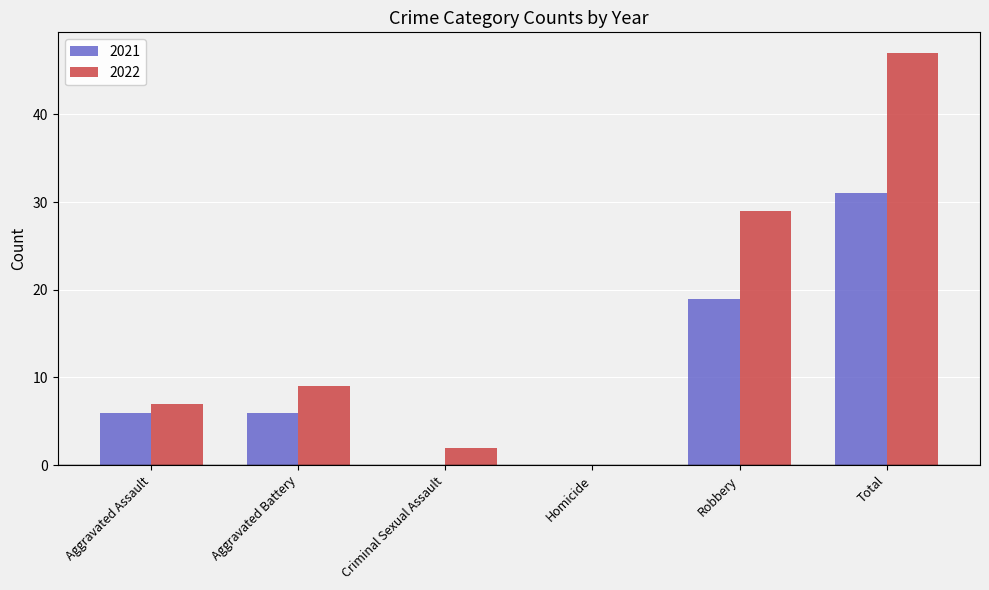

How many series are shown in this chart?

2